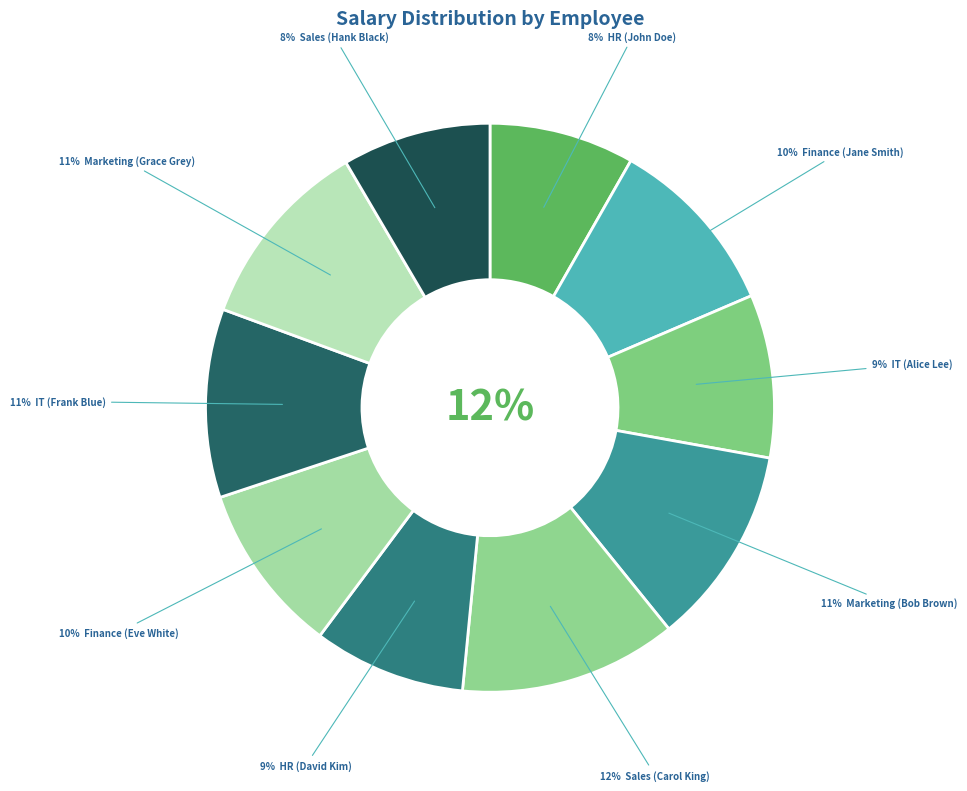

What is the ratio of the value at Sales (Carol King) to the value at Sales (Hank Black)?

1.5